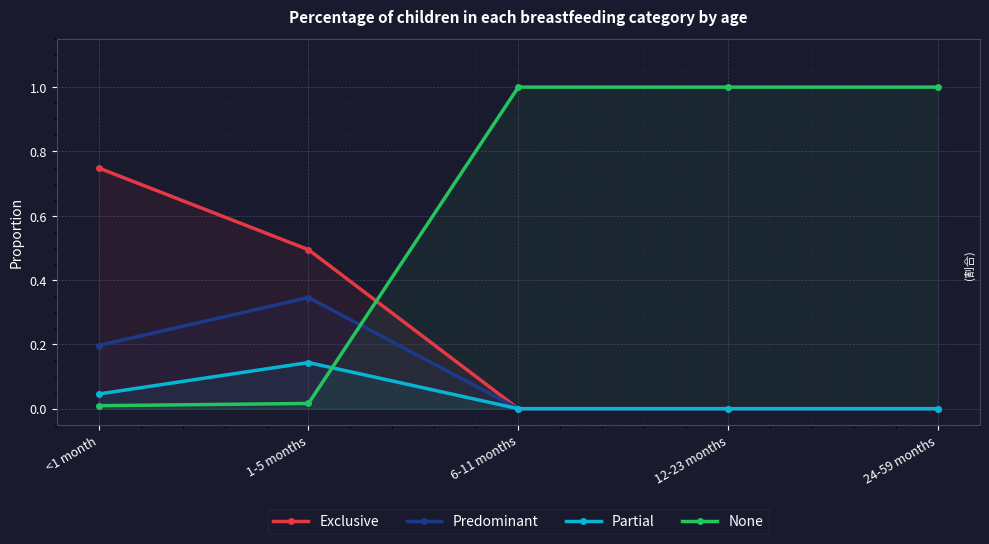

Which has a higher value, 6-11 months or 24-59 months?

6-11 months